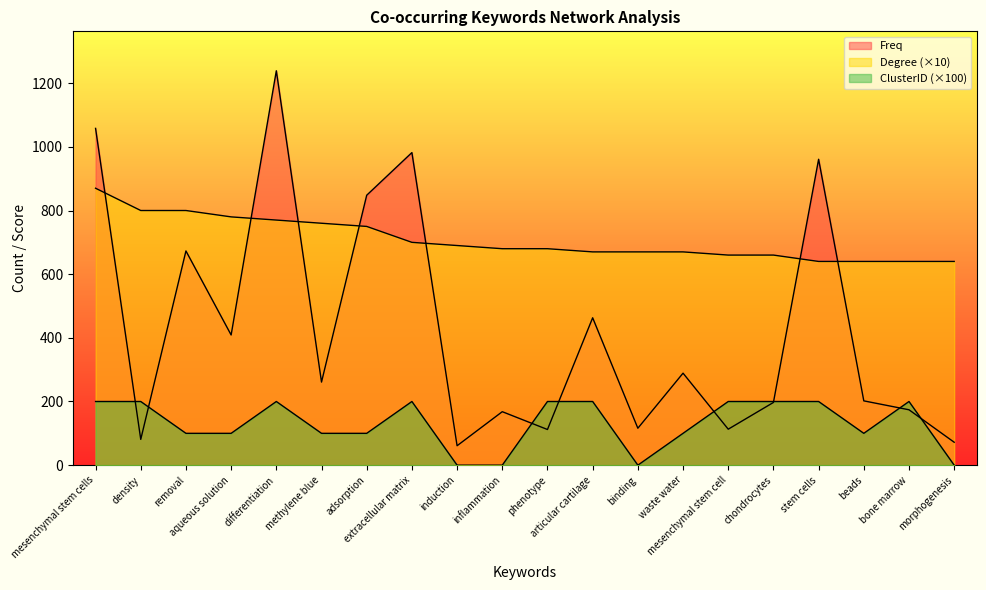

What is the difference between the Freq values at articular cartilage and chondrocytes?

266